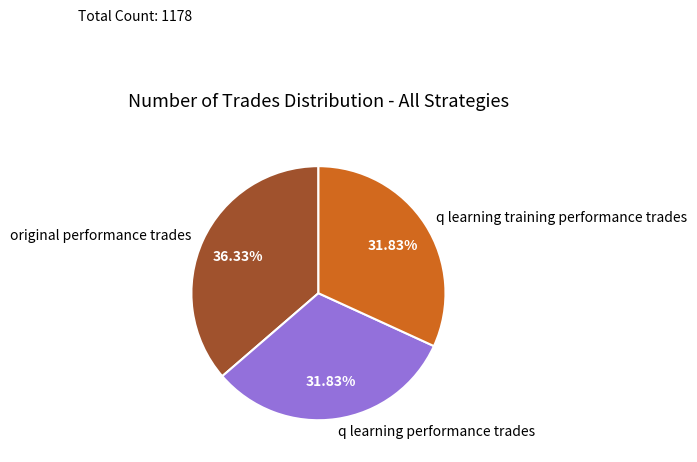

Which has a higher value, original performance trades or q learning training performance trades?

original performance trades